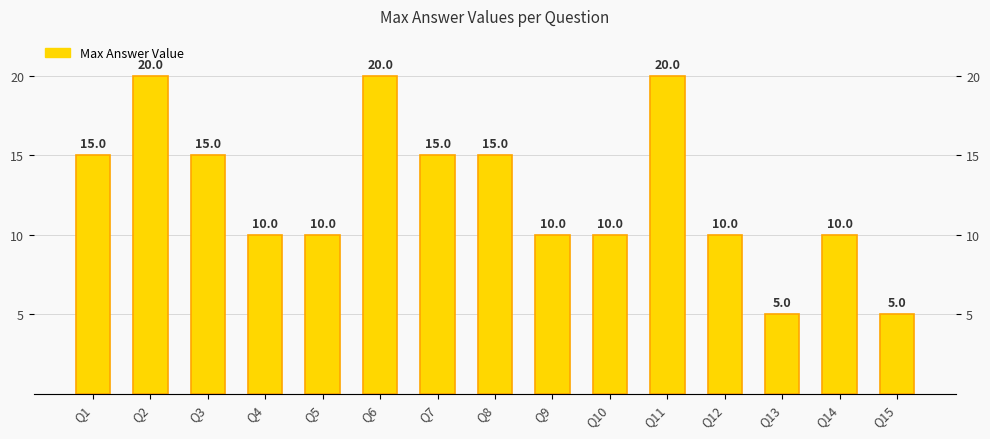

How many data points are less than 10?

2